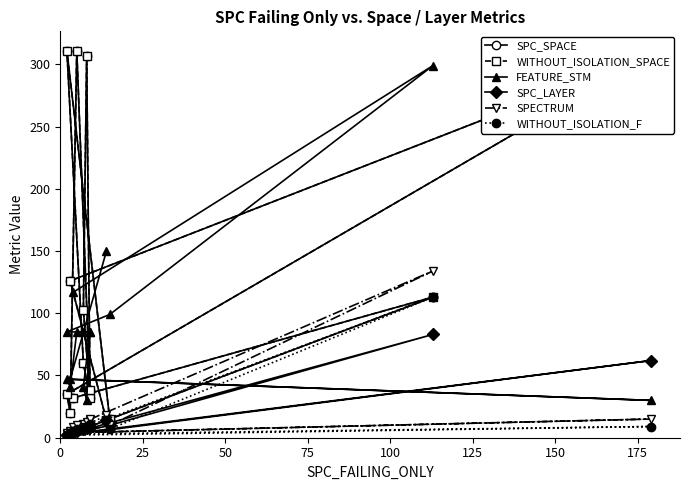

What is the sum of all WITHOUT_ISOLATION_F values?

209